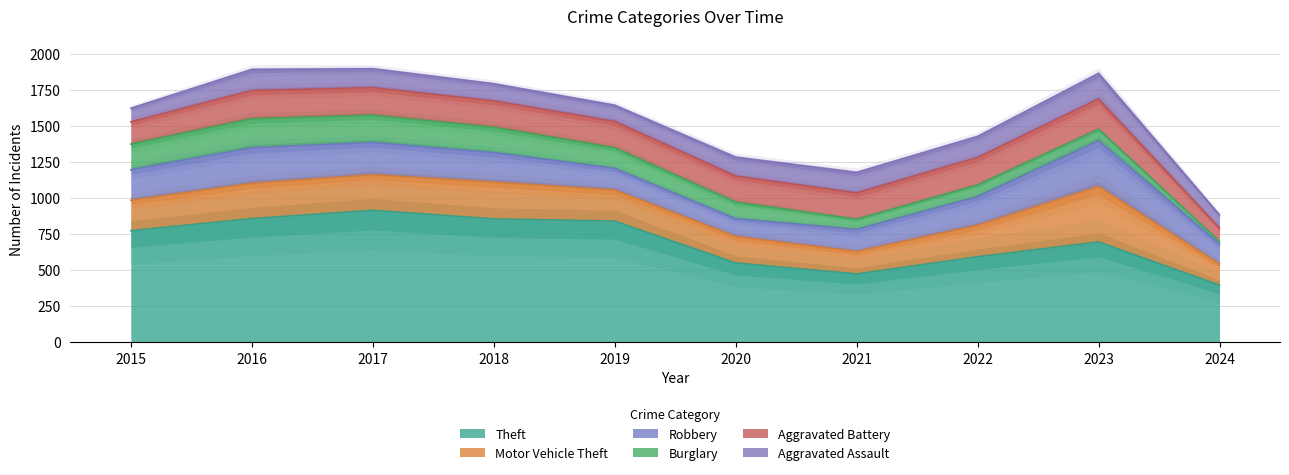

Does the chart display data point markers on the line(s)?

No